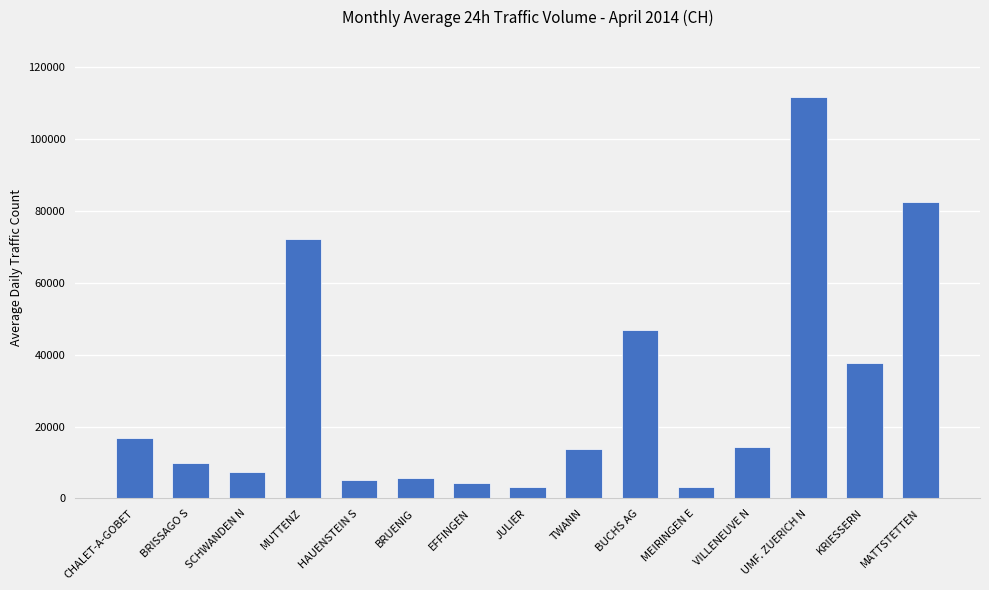

What is the label of the 6th bar from the left?

BRUENIG